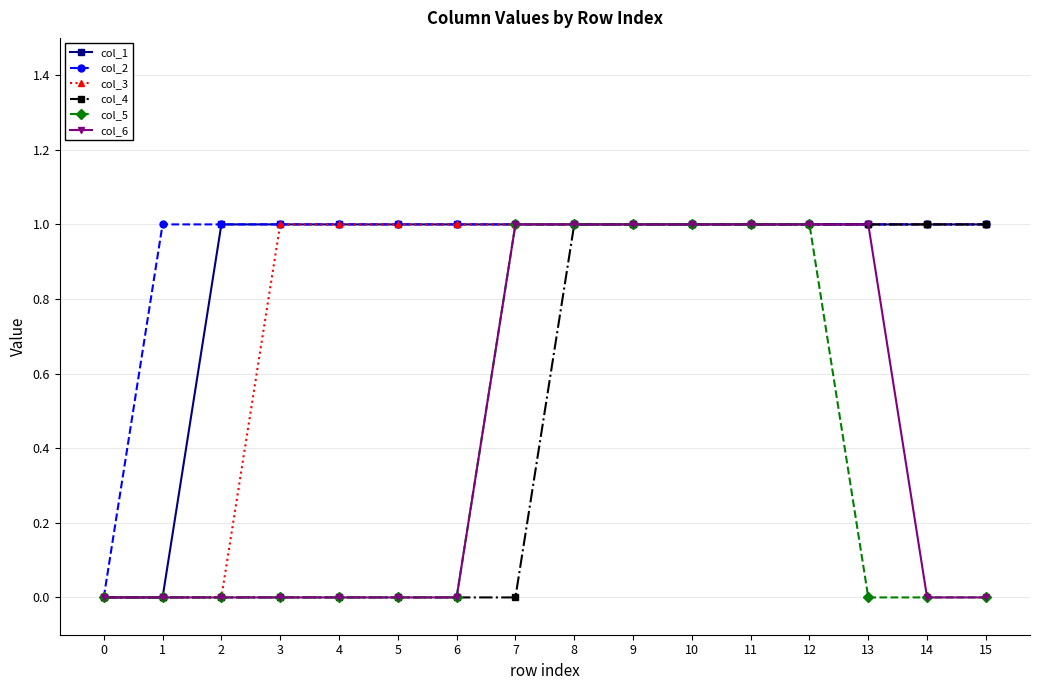

The col_2 series shows 0 at 11. True or false?

False